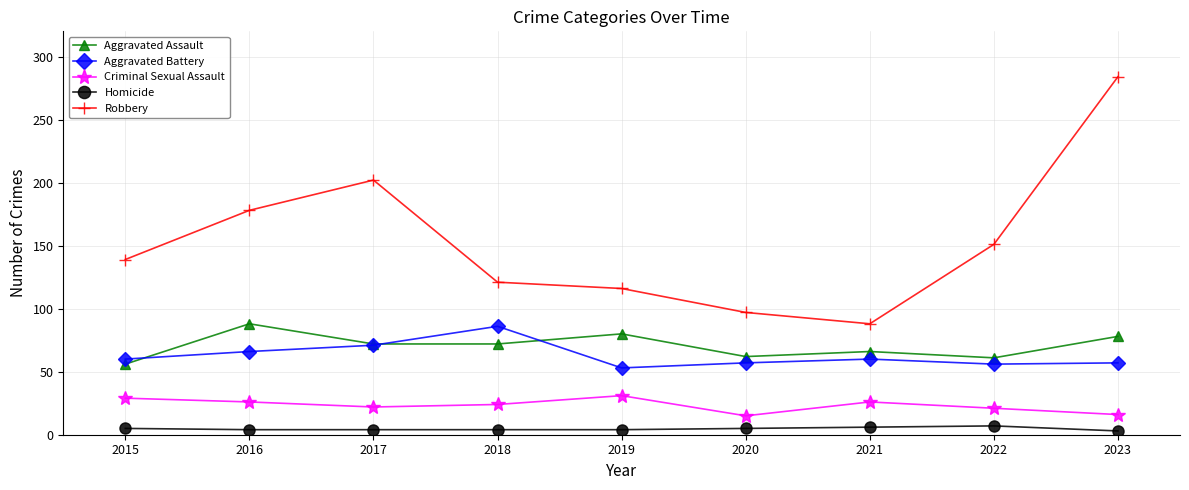

At how many categories does at least one series exceed 106?

7